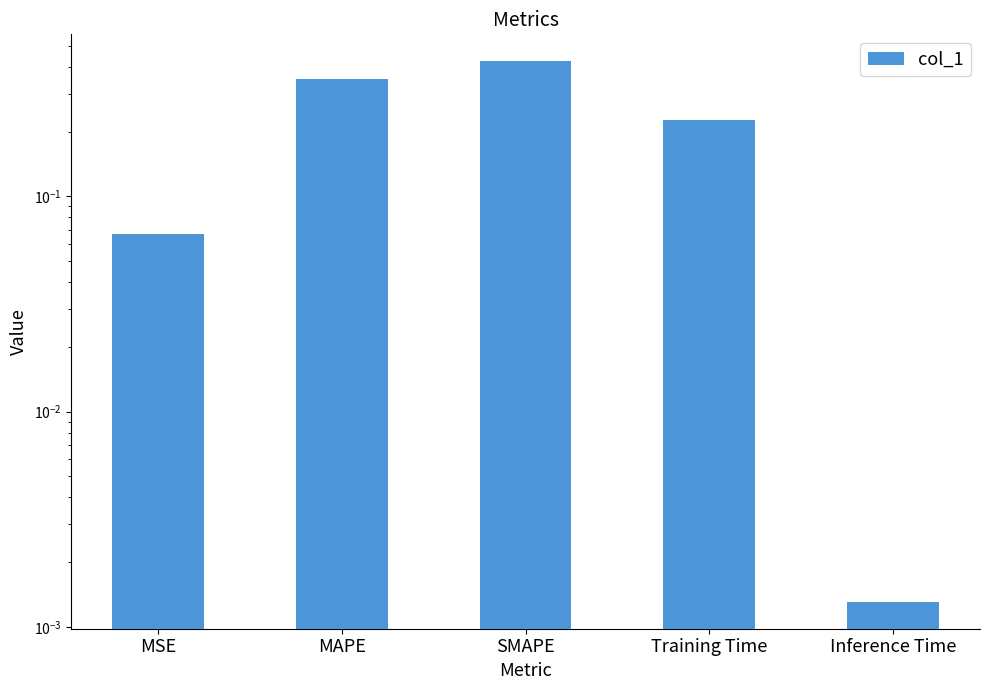

At which label is the value closest to 0?

Inference Time